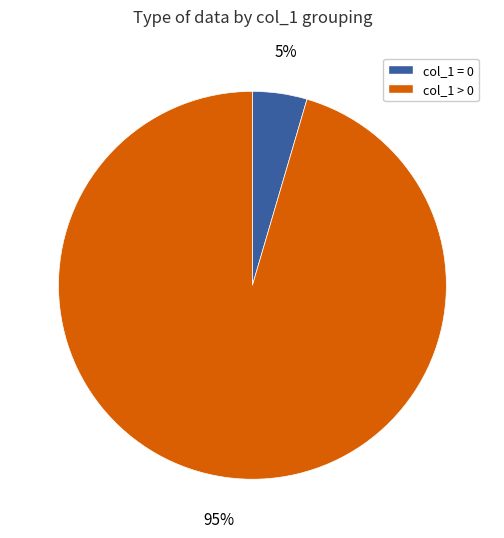

Is there a majority slice in this chart?

Yes